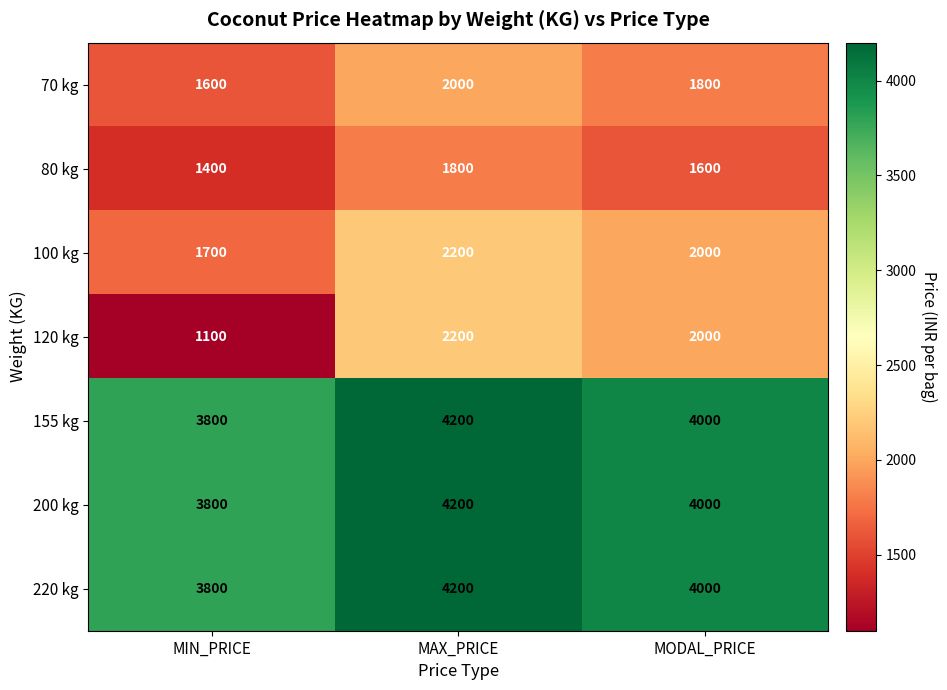

List the labels in order of 155 kg value, largest first.

MAX_PRICE, MODAL_PRICE, MIN_PRICE